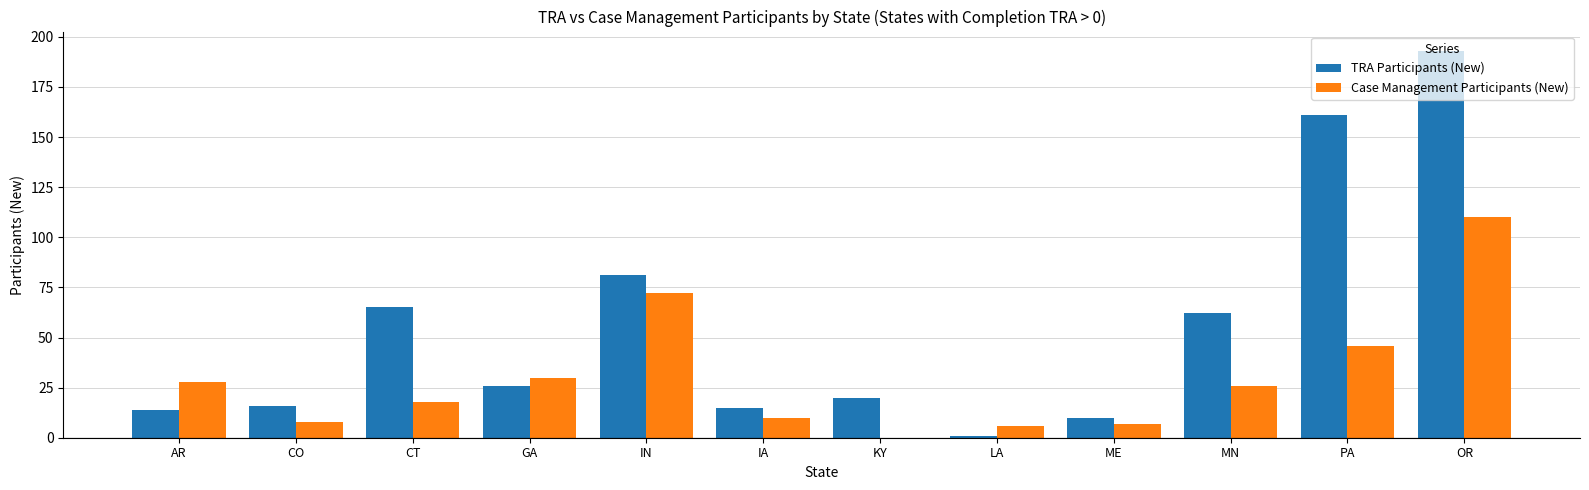

What is the average value of the Case Management Participants (New) series?

30